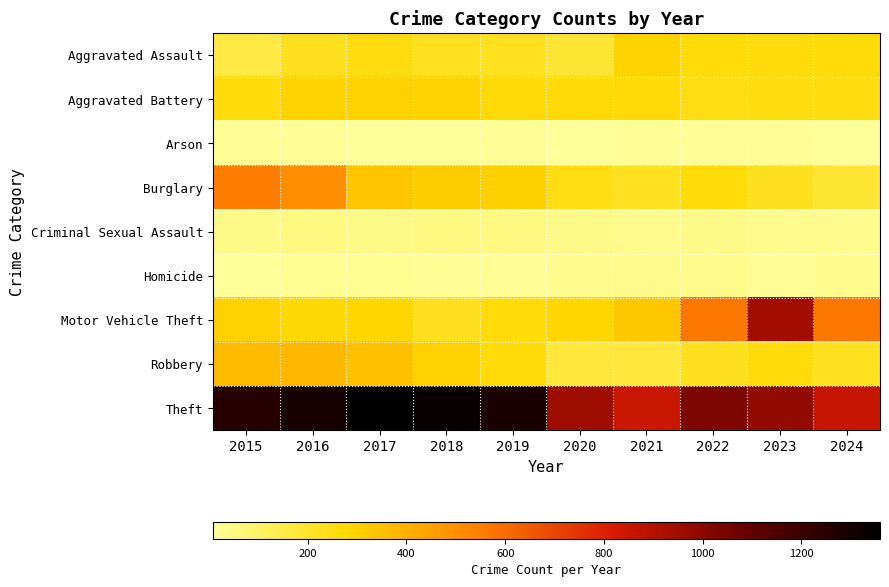

Which series has the widest spread of values?

Motor Vehicle Theft